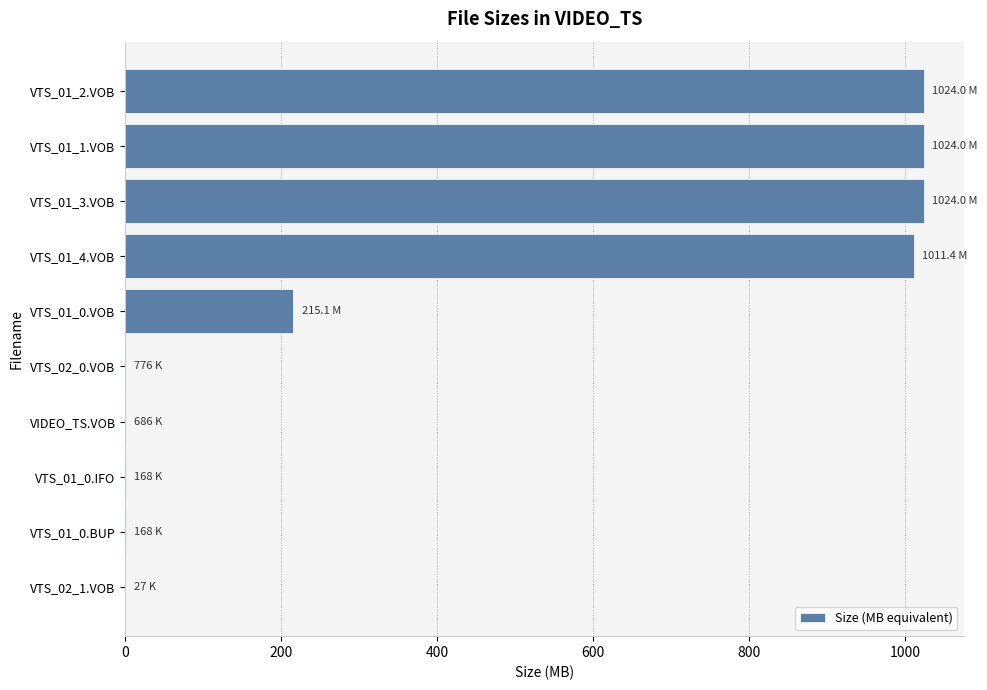

Where is the data nearest to the value 512?

VTS_01_0.VOB